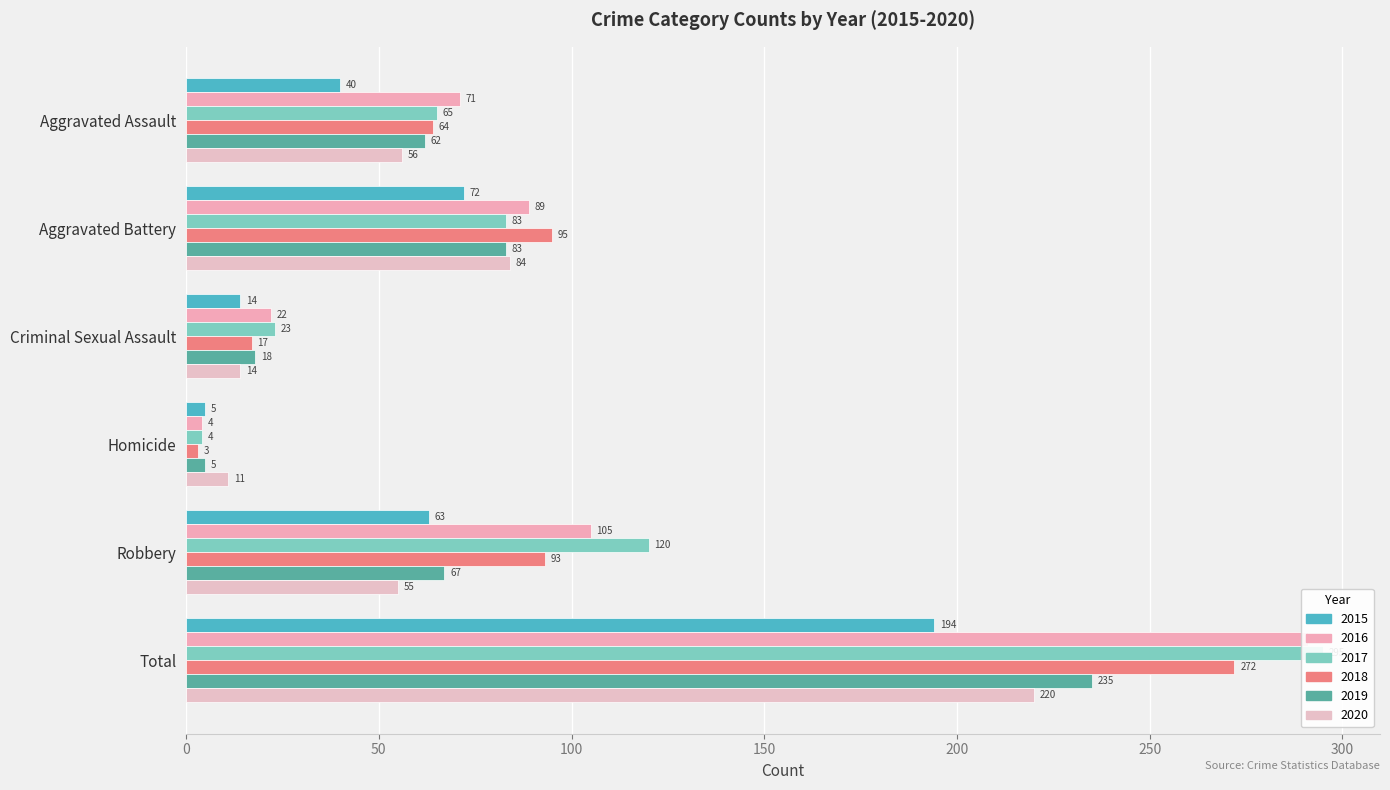

Reading left to right, extract all data points from this chart.

2015: Aggravated Assault=40	Aggravated Battery=72	Criminal Sexual Assault=14	Homicide=5	Robbery=63	Total=194
2016: Aggravated Assault=71	Aggravated Battery=89	Criminal Sexual Assault=22	Homicide=4	Robbery=105	Total=291
2017: Aggravated Assault=65	Aggravated Battery=83	Criminal Sexual Assault=23	Homicide=4	Robbery=120	Total=295
2018: Aggravated Assault=64	Aggravated Battery=95	Criminal Sexual Assault=17	Homicide=3	Robbery=93	Total=272
2019: Aggravated Assault=62	Aggravated Battery=83	Criminal Sexual Assault=18	Homicide=5	Robbery=67	Total=235
2020: Aggravated Assault=56	Aggravated Battery=84	Criminal Sexual Assault=14	Homicide=11	Robbery=55	Total=220